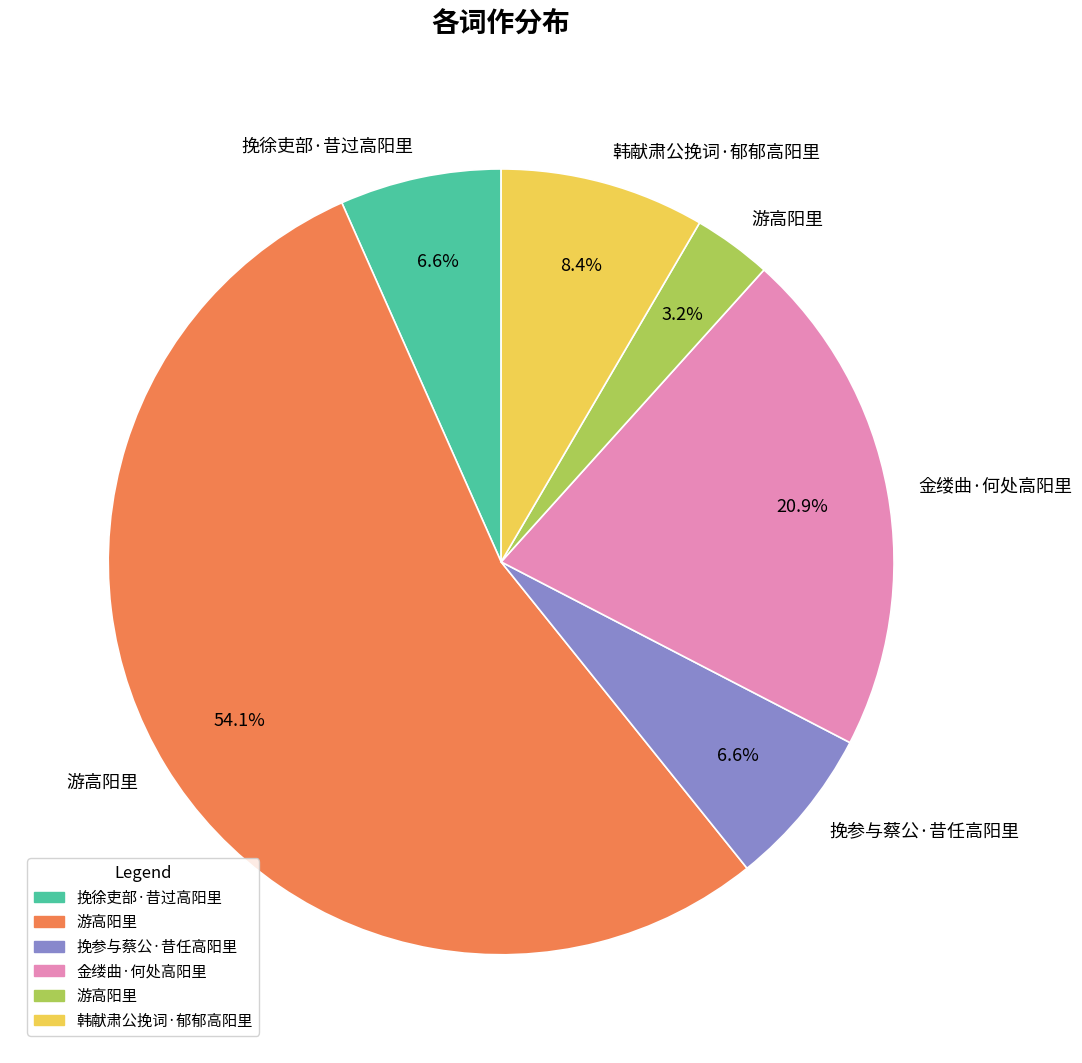

Is there any slice that represents more than half of the pie?

Yes